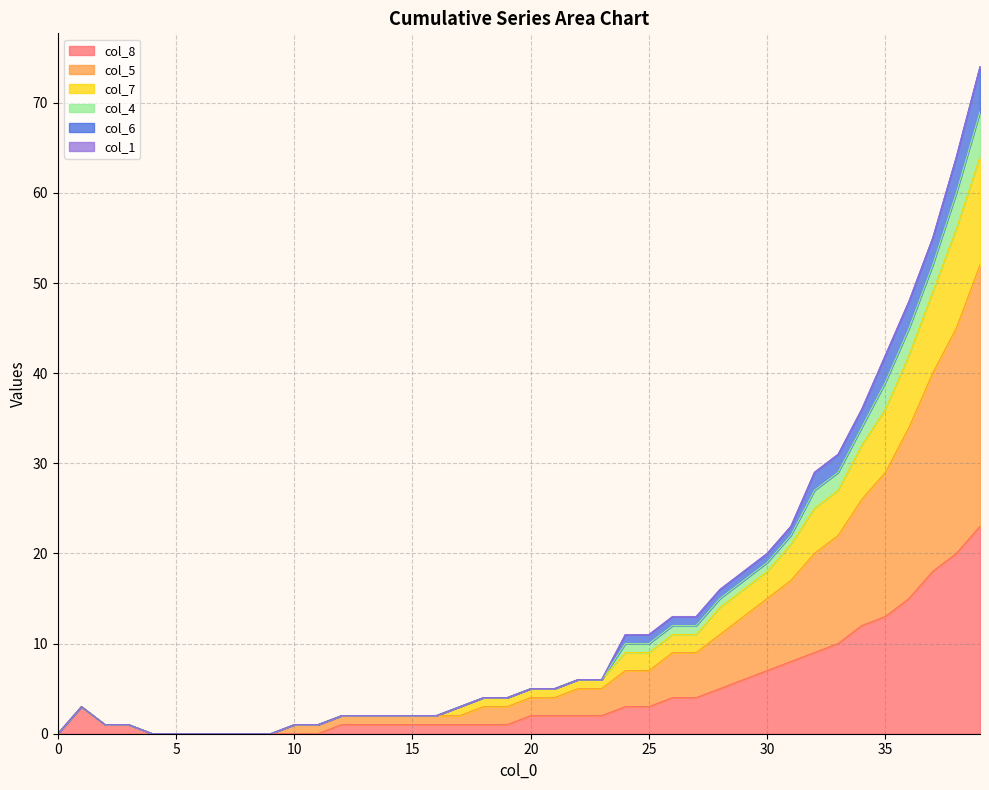

Is it true that col_7 equals 0 at 0?

True